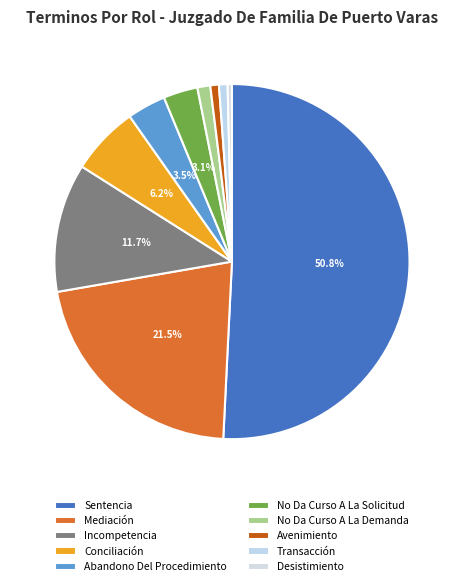

Count the number of slices in the pie.

10